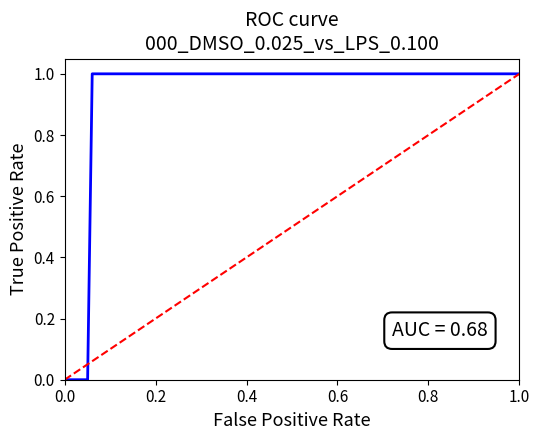

What is the value of the 2nd point from the left?

1